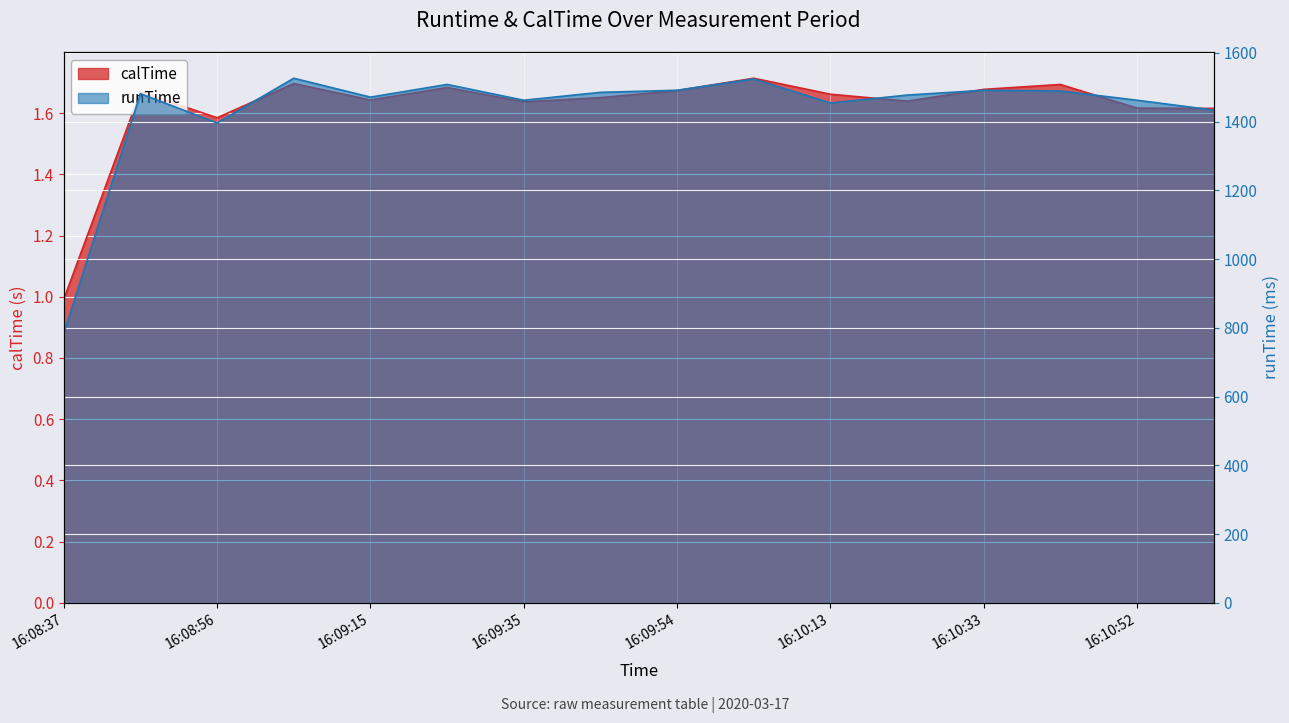

Which series has the largest range (max minus min)?

runTime